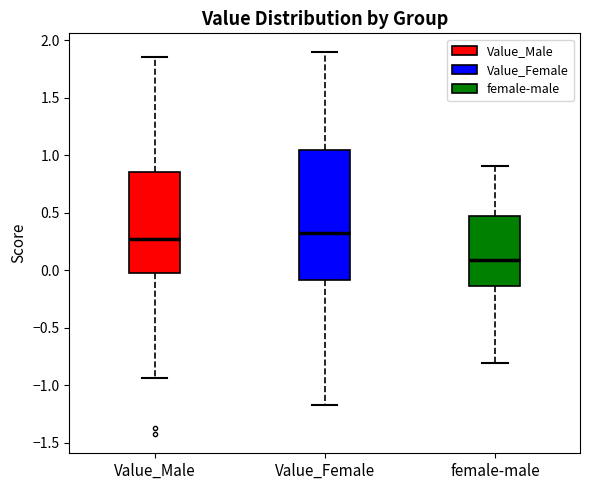

Reading left to right, transcribe this box plot: for each box, give where its median line is, the range the box spans, and where its two whiskers end, as read against the y-axis. The values are not printed on the chart, so give them approximately, as read against the axis.

Value_Male: median 0.25, box -0.05 to 0.85, whiskers -0.95 to 1.85
Value_Female: median 0.30, box -0.10 to 1.05, whiskers -1.15 to 1.90
female-male: median 0.10, box -0.15 to 0.45, whiskers -0.80 to 0.90